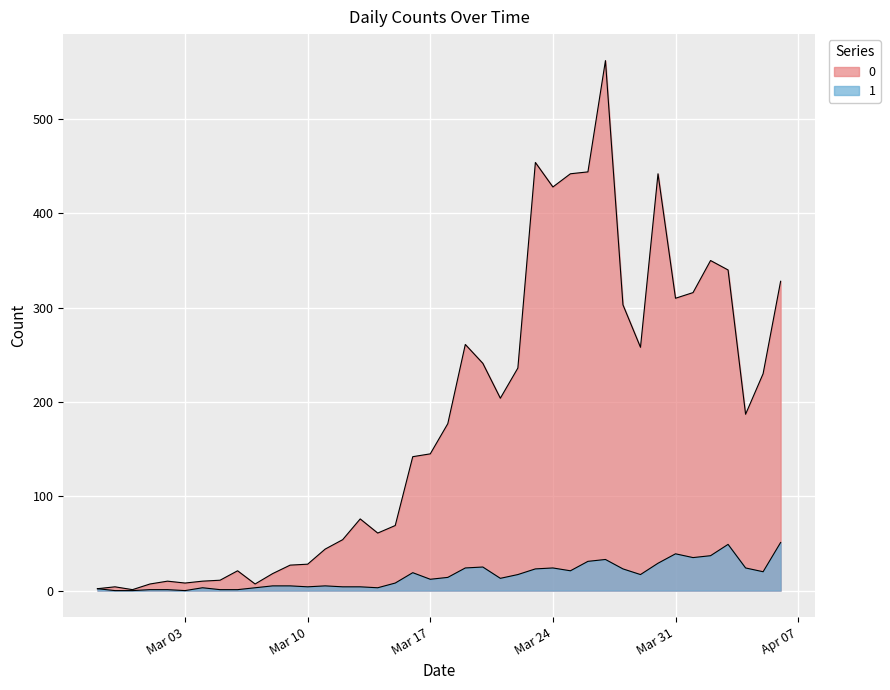

True or false: 0 has a value of 336 at 2020-03-29.

False